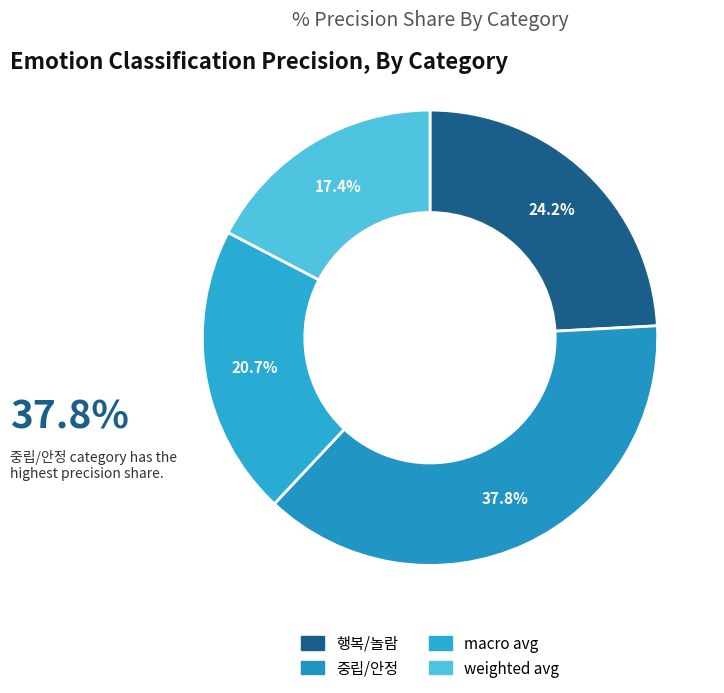

Is there a majority slice in this chart?

No